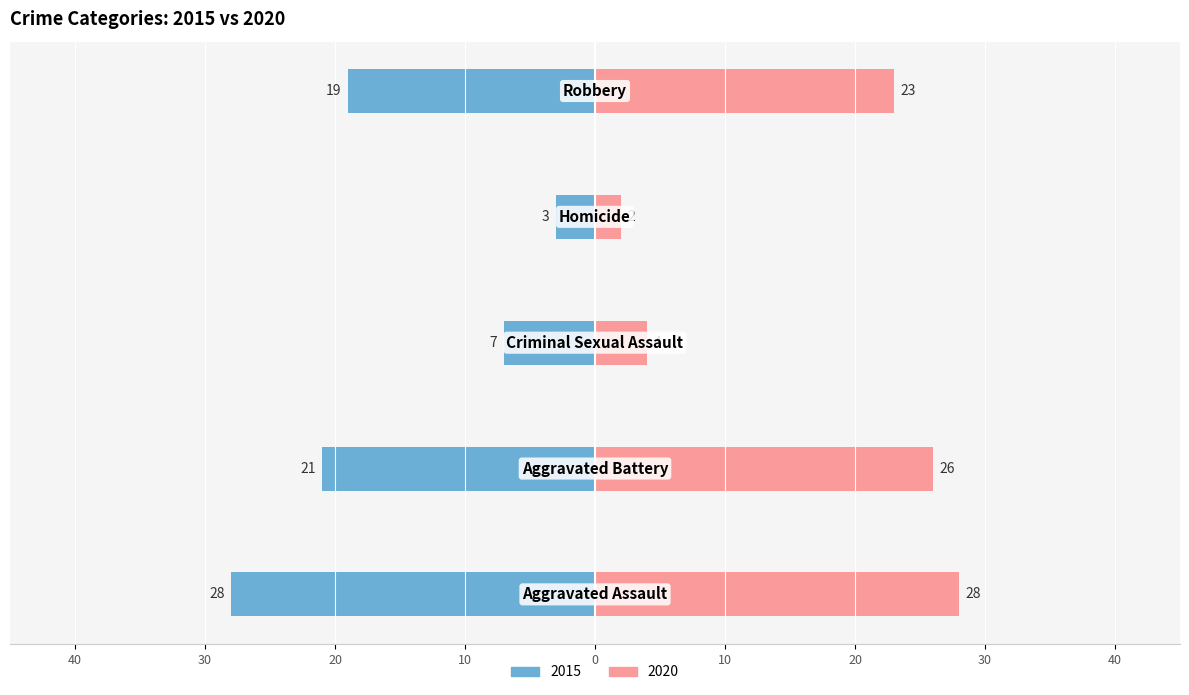

How many bars are there in each group?

2